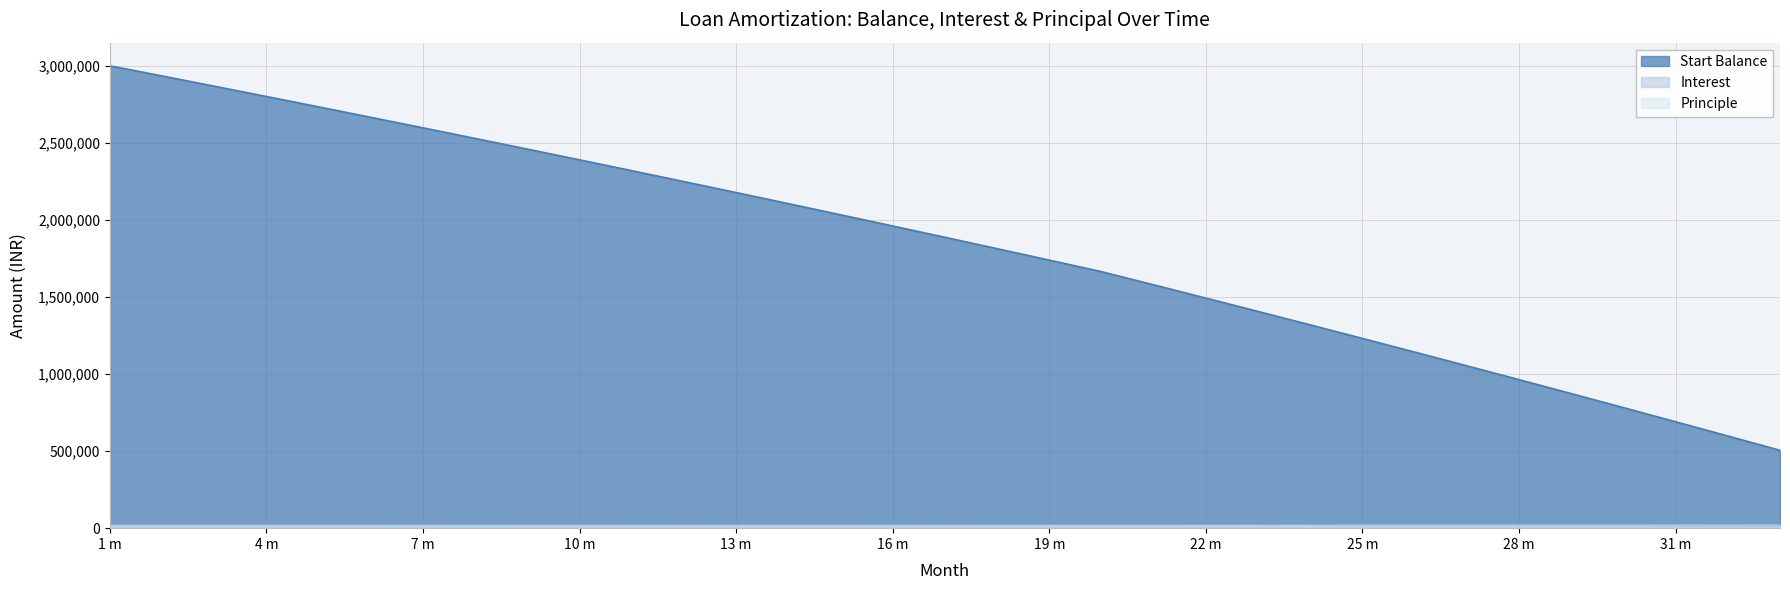

Which series has the largest total across all categories?

Start Balance